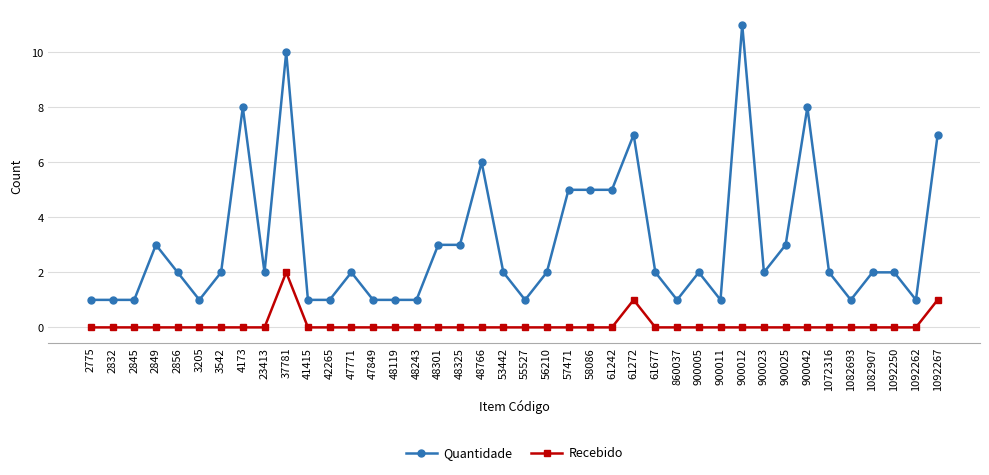

Is it true that Recebido equals 1 at 47849?

False